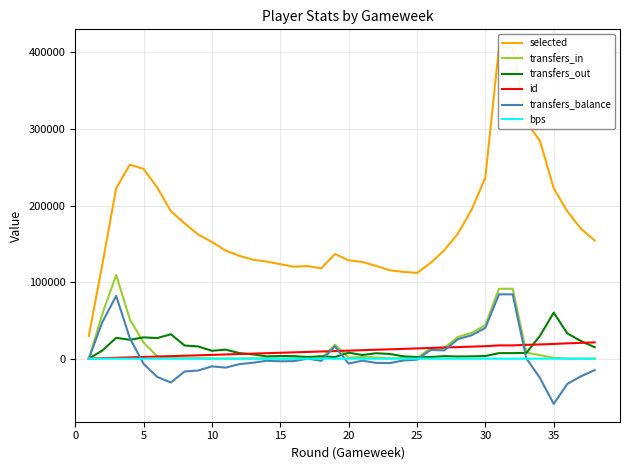

How many values in transfers_in are above zero?

37